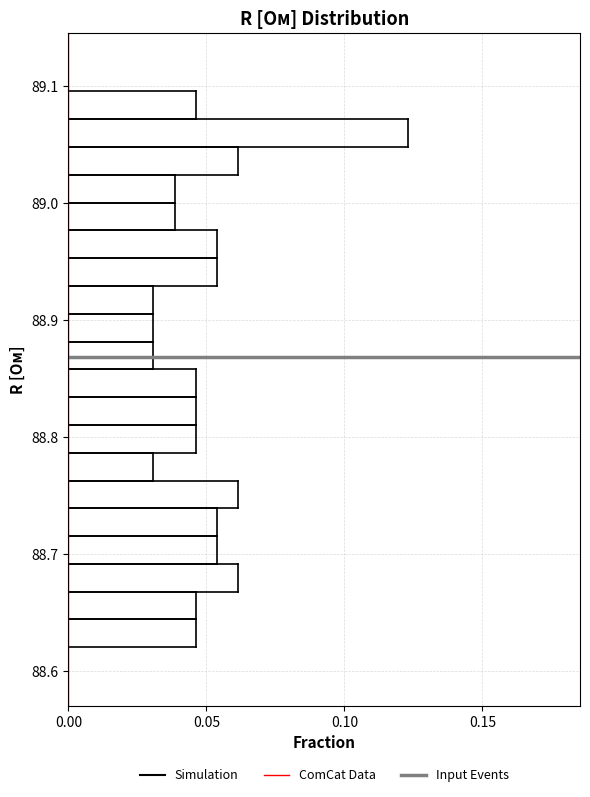

Around what value on the y-axis is the longest bar? Give the approximate position of its centre, as read against the axis.

89.06